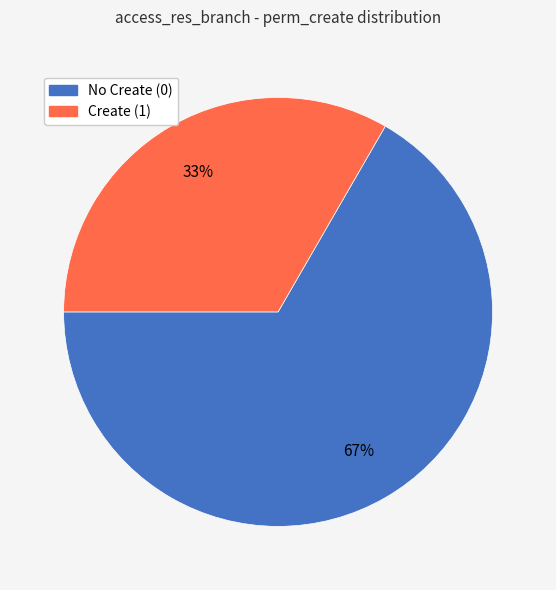

Does any single category account for the majority?

Yes